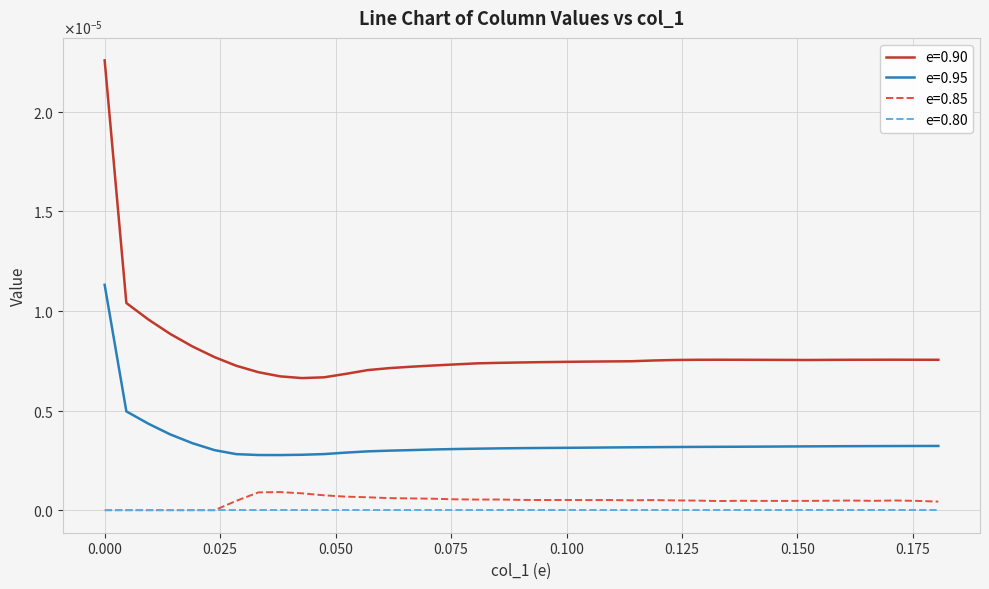

What are all the series names shown in the legend?

e=0.90, e=0.95, e=0.85, e=0.80